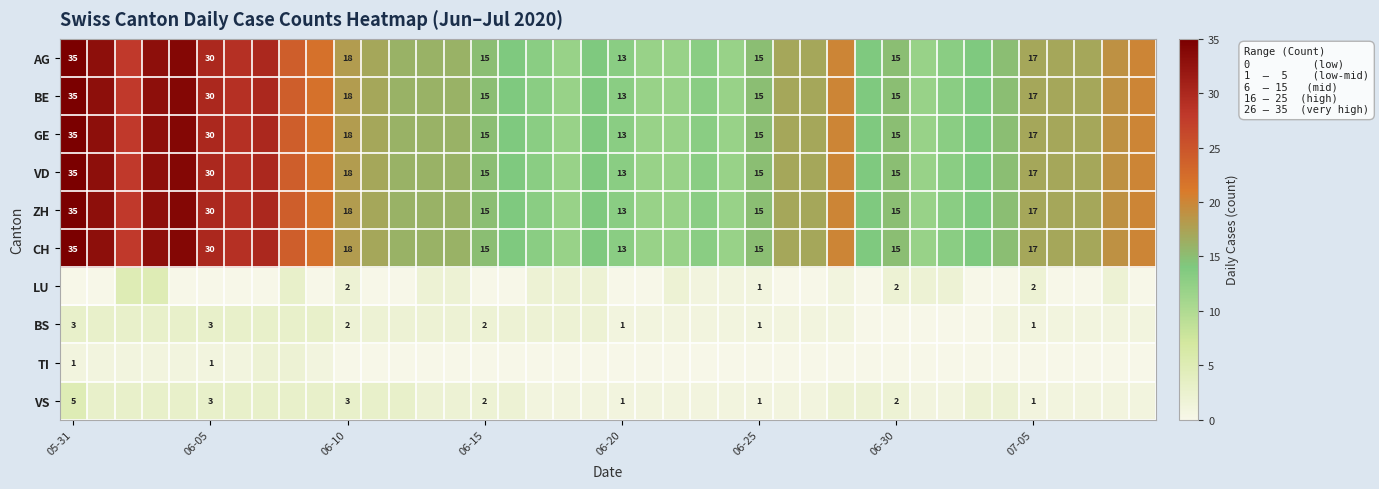

What is the highest value of the CH series?

35